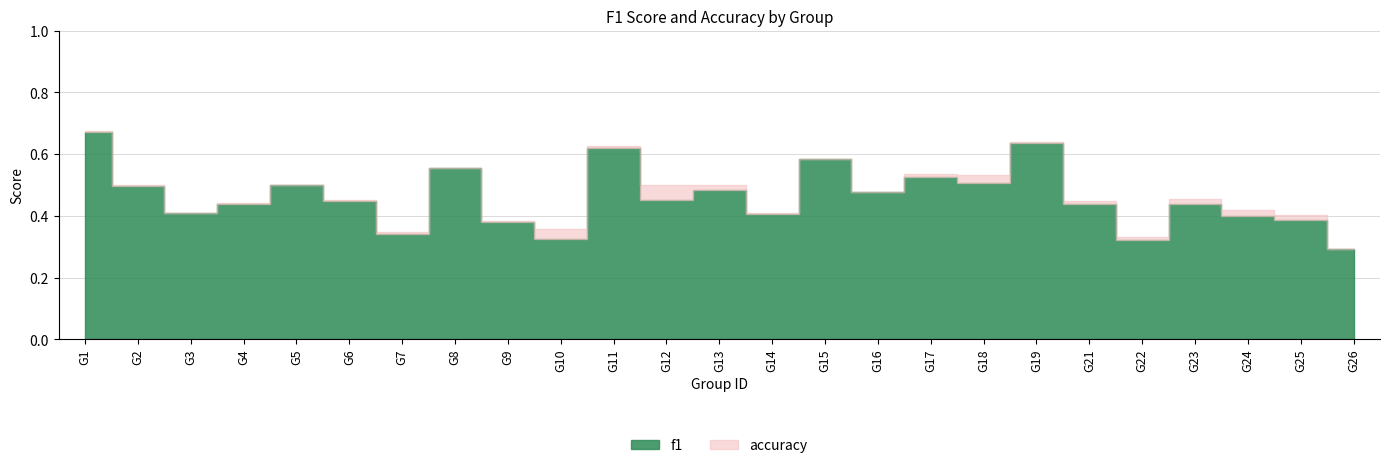

Rank the series at 24 from lowest to highest value.

f1, accuracy